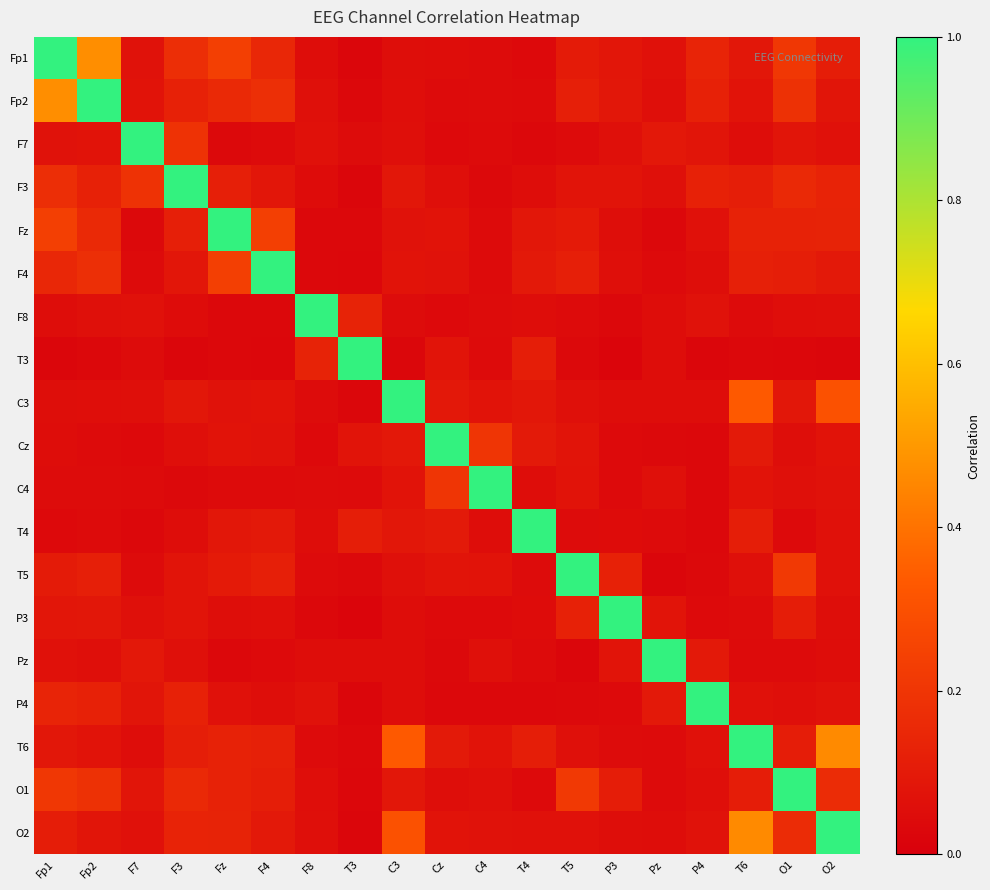

At C4, list the series in order from smallest to largest.

P4, F3, P3, Fz, T3, F7, F4, Fp1, F8, Fp2, T4, Pz, O1, O2, T6, C3, T5, Cz, C4